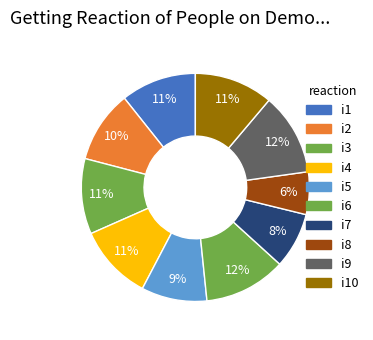

How many slices are in this pie chart?

10